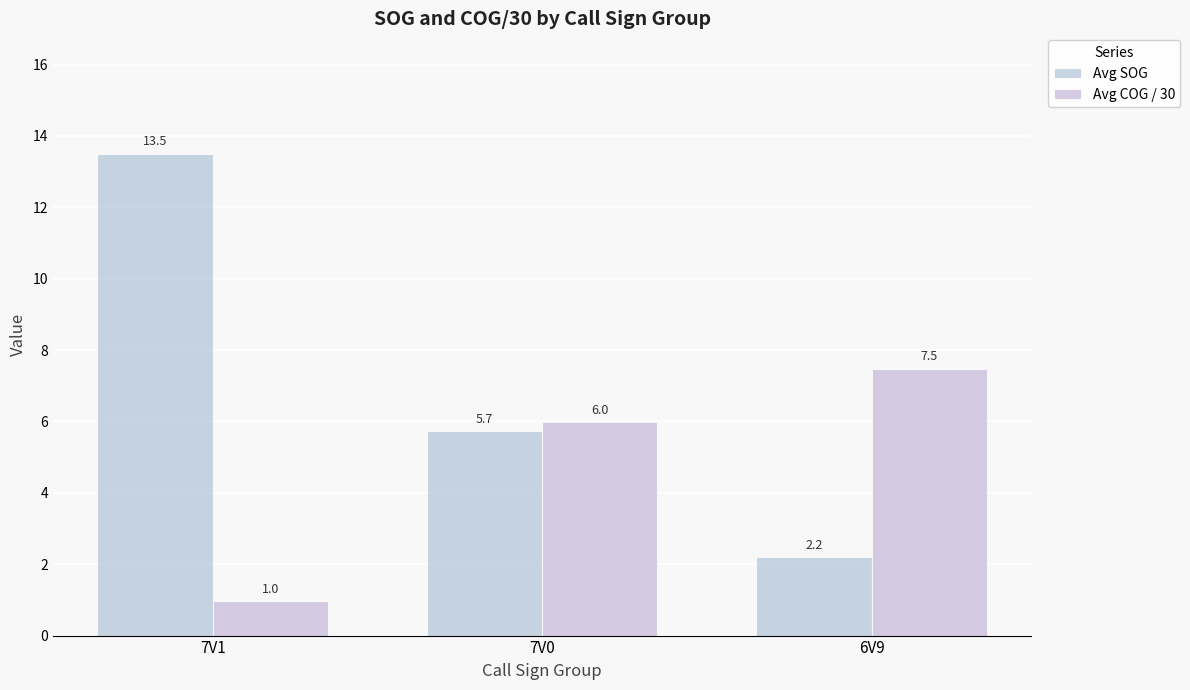

The Avg COG / 30 series shows 1.0 at 7V1. True or false?

True